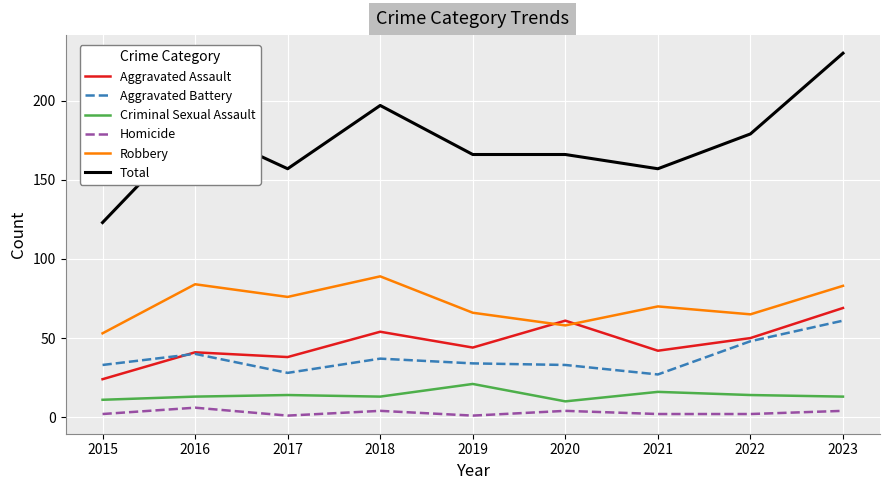

What is the average value of the Homicide series?

3